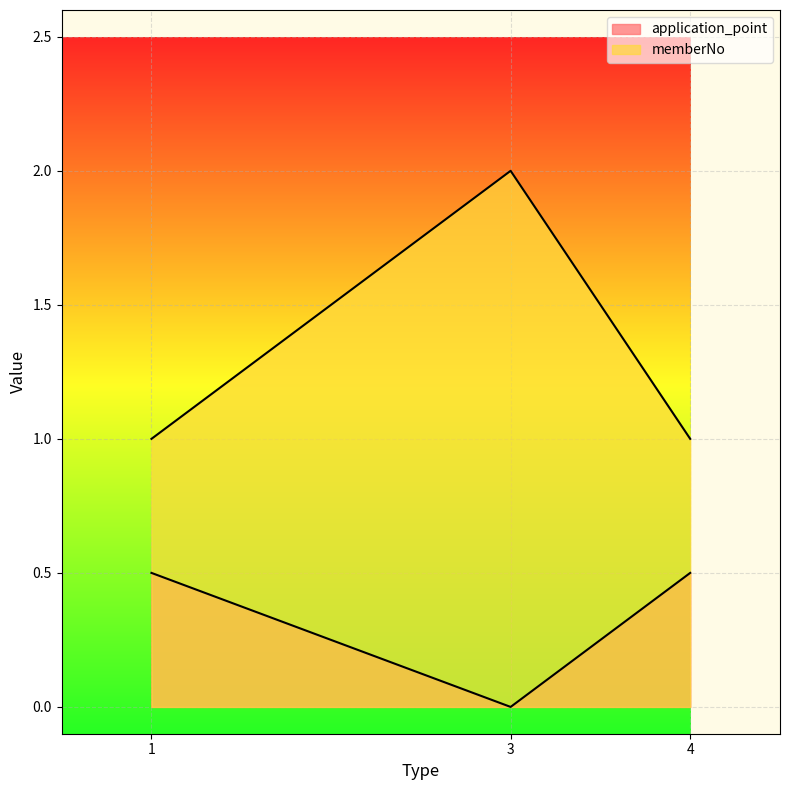

Reading right to left, list all the values displayed in this chart.

application_point: 4=0.5	3=0.0	1=0.5
memberNo: 4=1.0	3=2.0	1=1.0